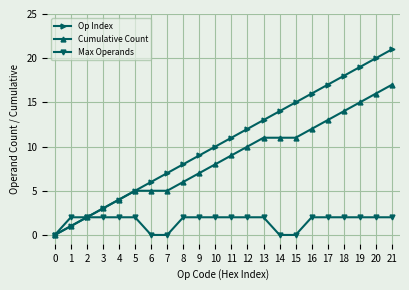

True or false: Max Operands has a value of 0 at 4.

False